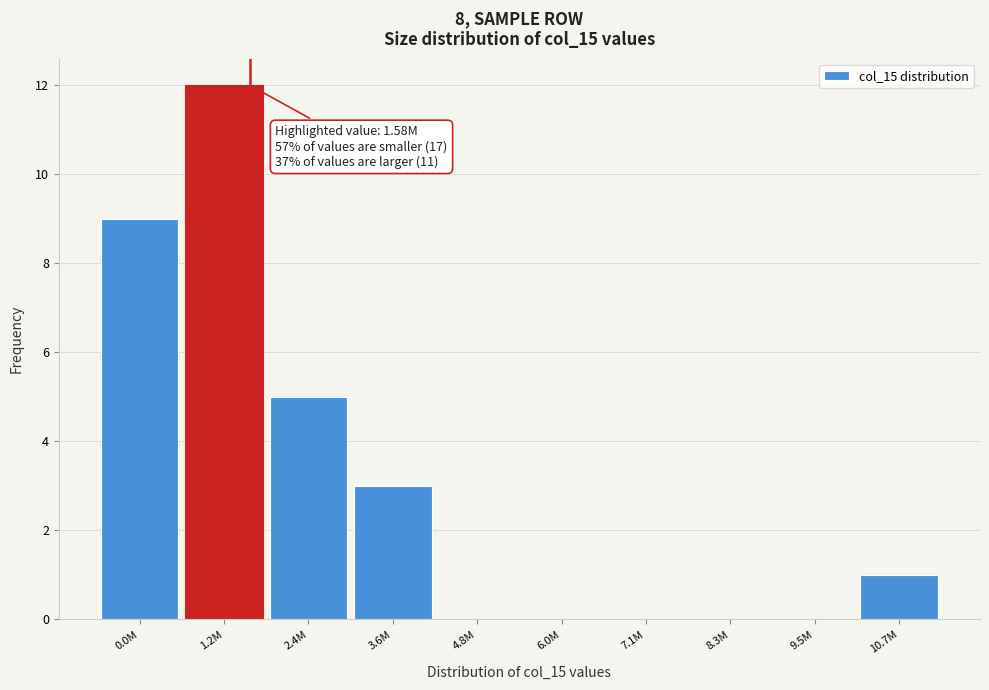

Reading left to right, extract all data points from this chart.

0.0M=9	1.2M=12	2.4M=5	3.6M=3	4.8M=0	6.0M=0	7.1M=0	8.3M=0	9.5M=0	10.7M=1